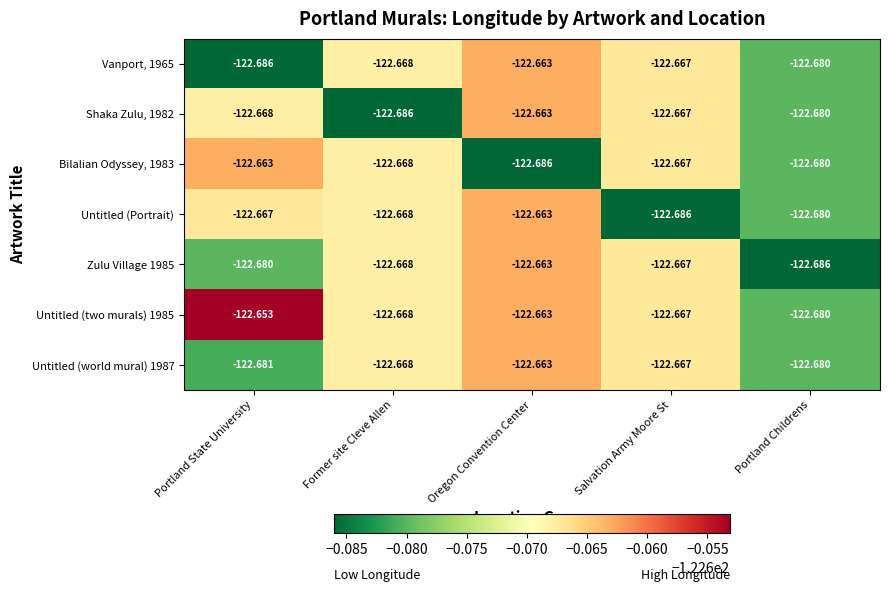

At which category is the sum across all series the highest?

Oregon Convention Center